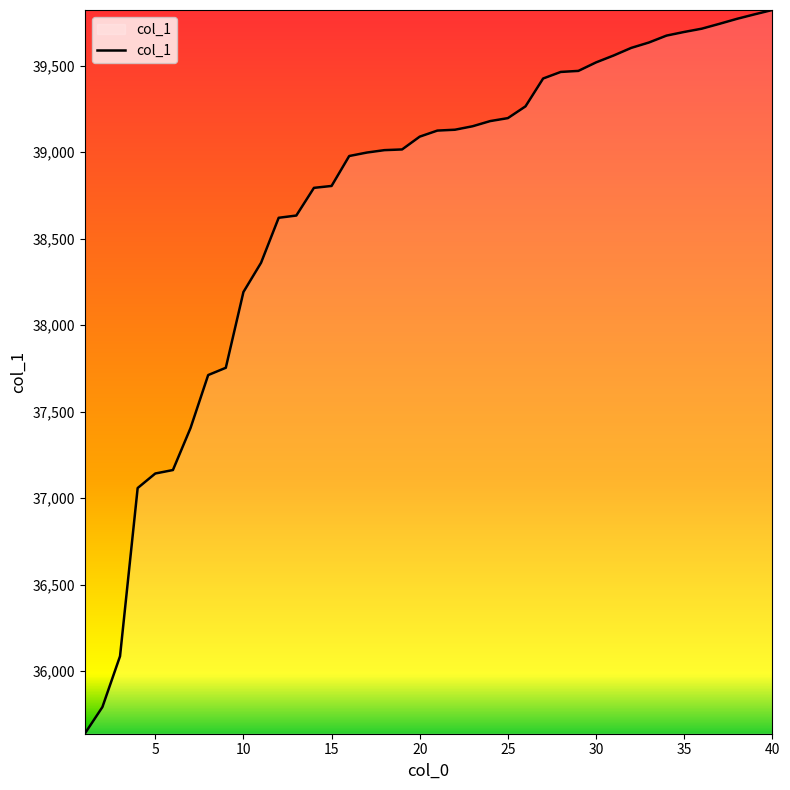

What is the minimum value shown in the chart?

35638